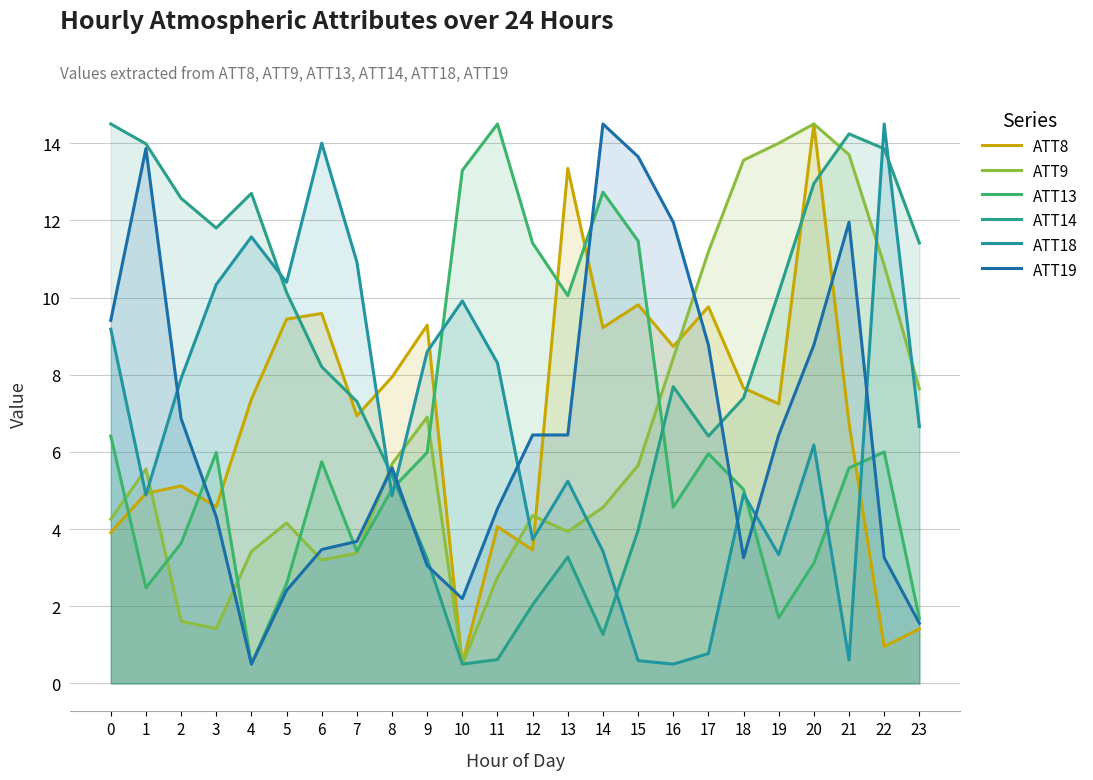

List the series in order of their peak value, highest first.

ATT8, ATT9, ATT13, ATT14, ATT18, ATT19